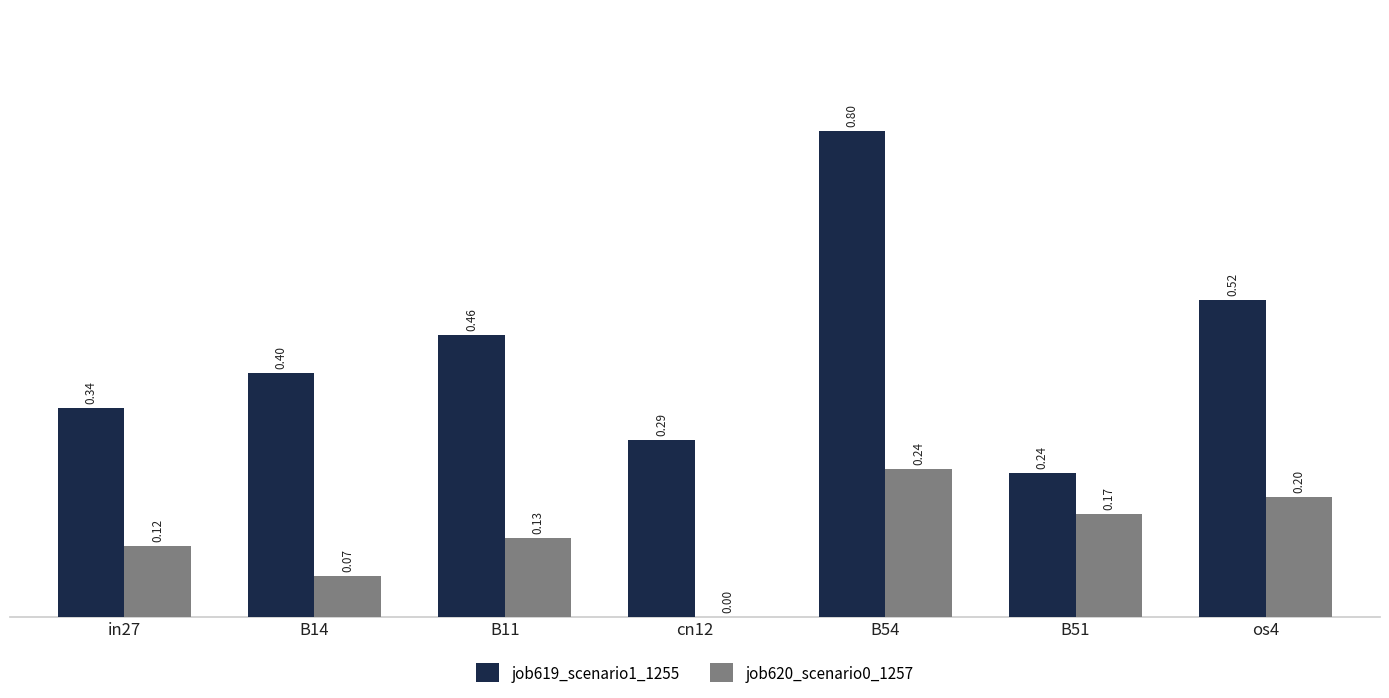

Count the job620_scenario0_1257 values in the range 0 to 1.

7